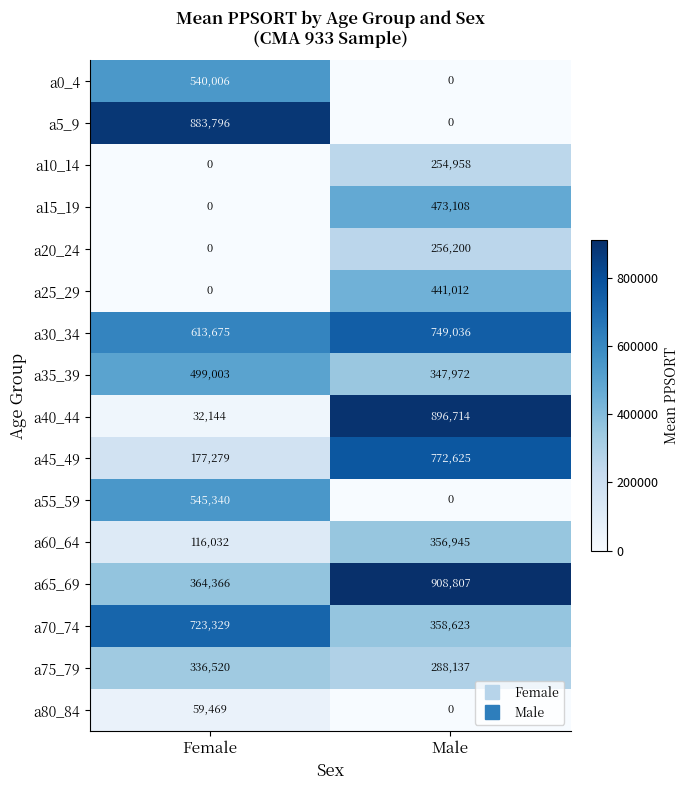

The a0_4 series shows 540006 at Female. True or false?

True